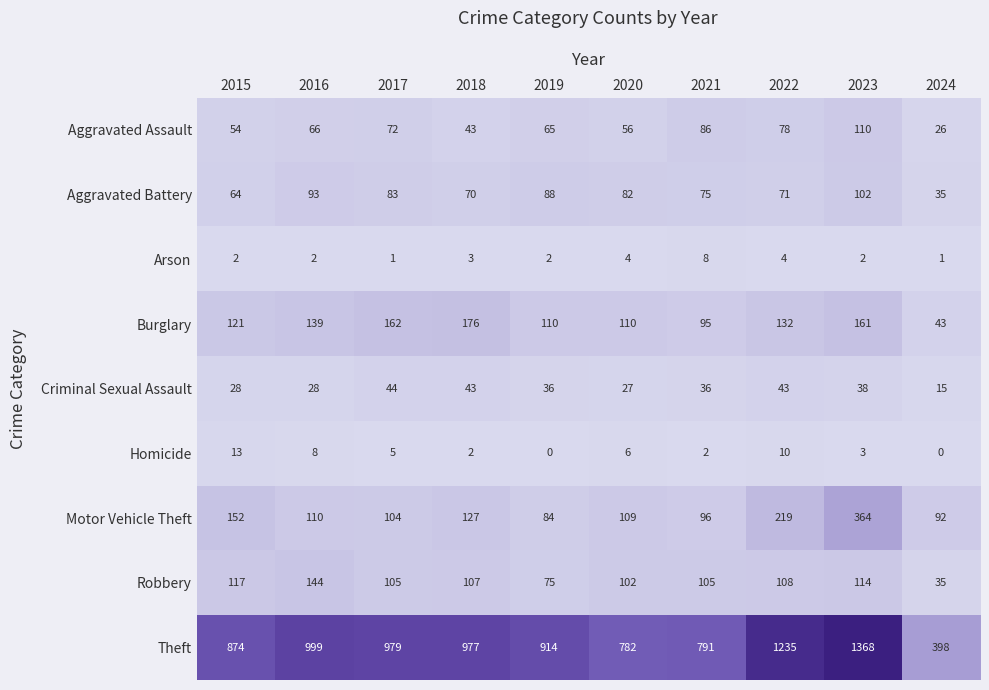

What is the spread (max minus min) of values at 2021?

789